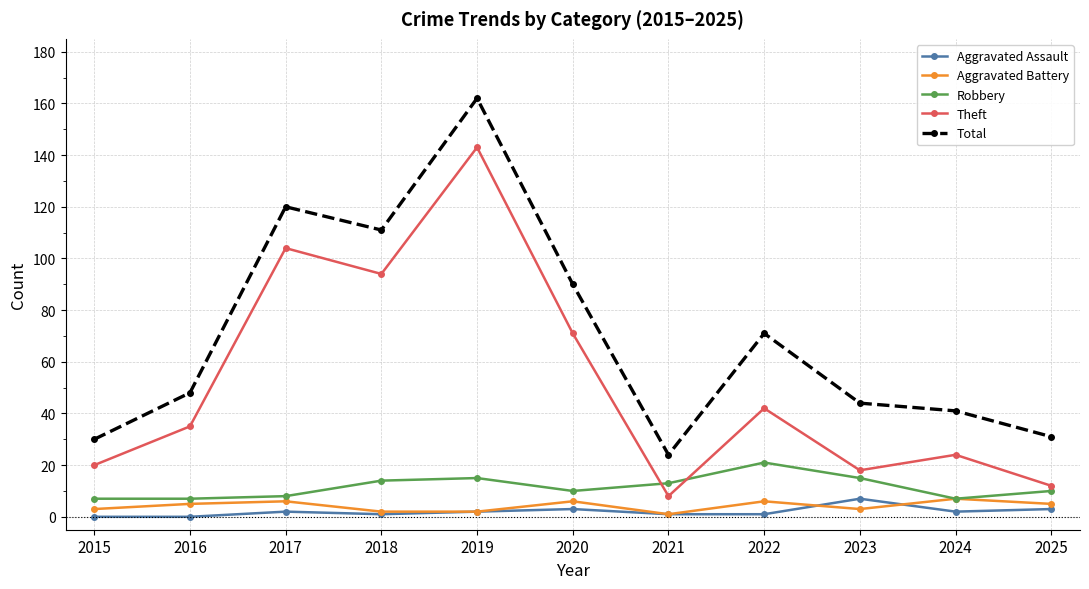

Which category has the highest value in the Theft series?

2019